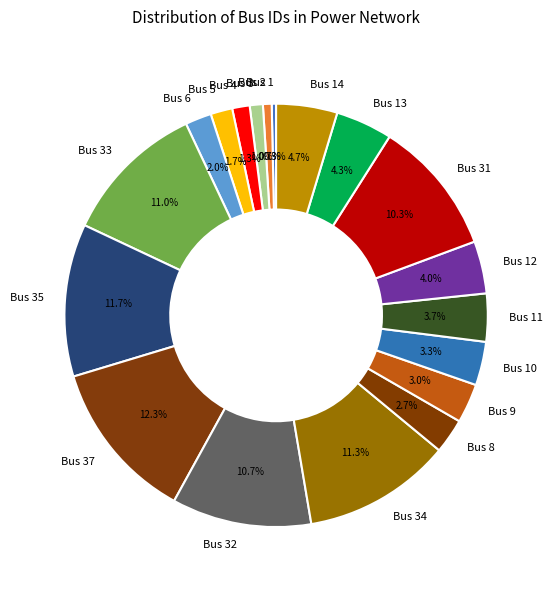

Which has a higher value, Bus 32 or Bus 37?

Bus 37